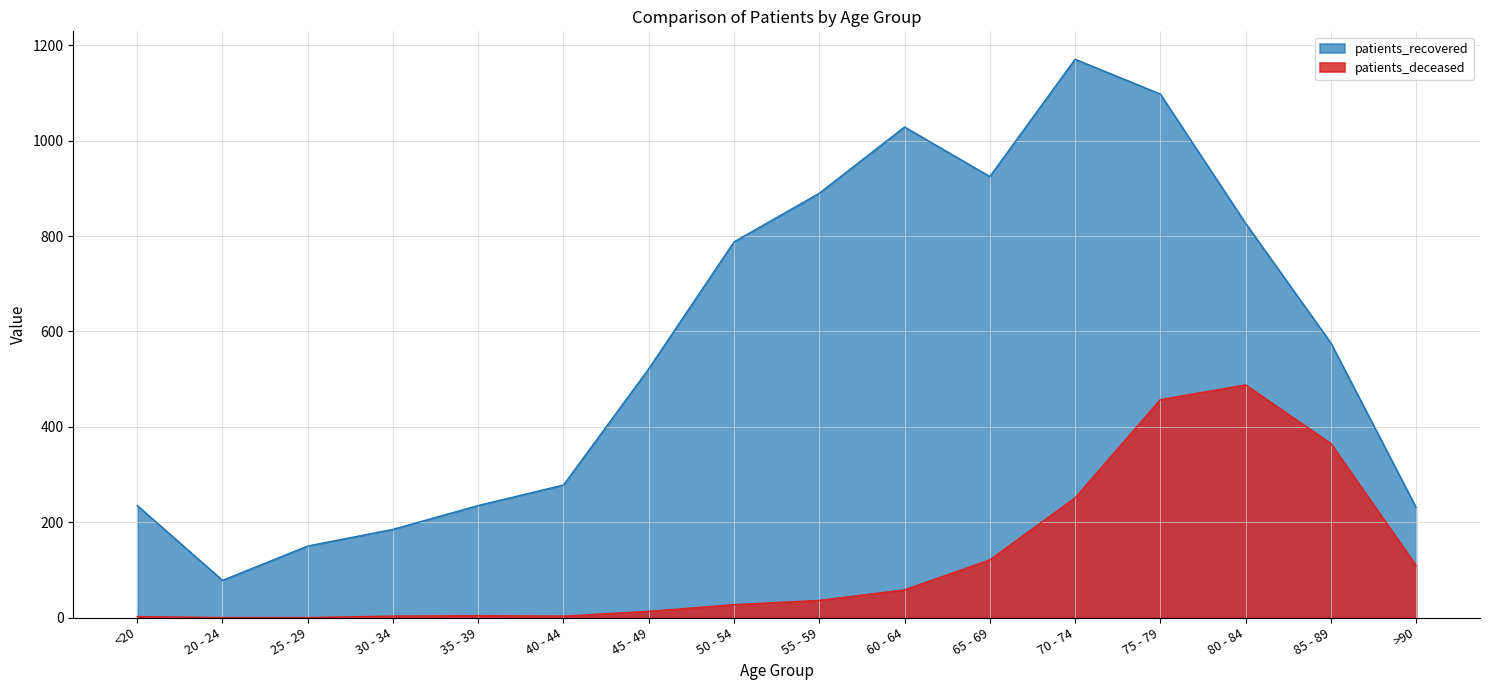

What is the label of the 3rd point from the left?

25 - 29